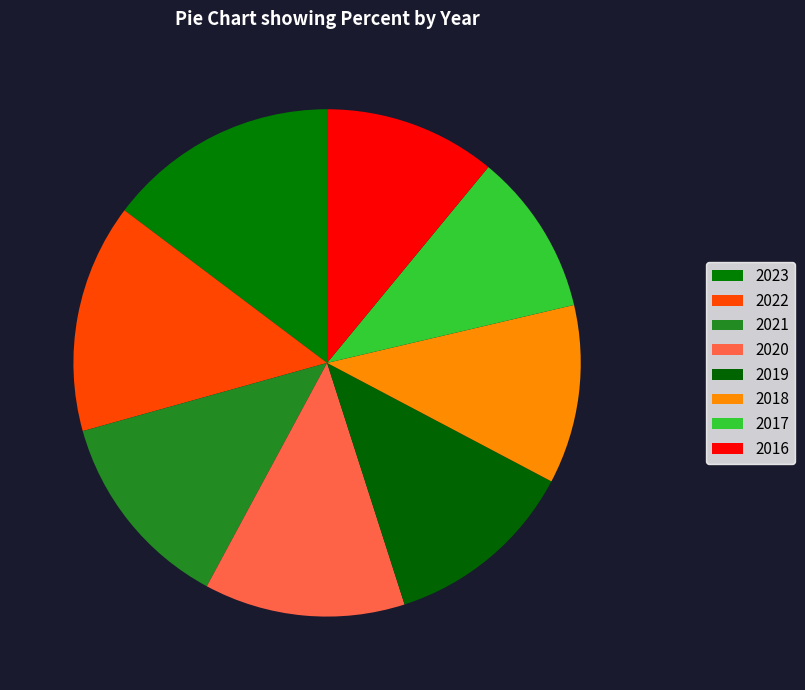

Does any single category account for the majority?

No